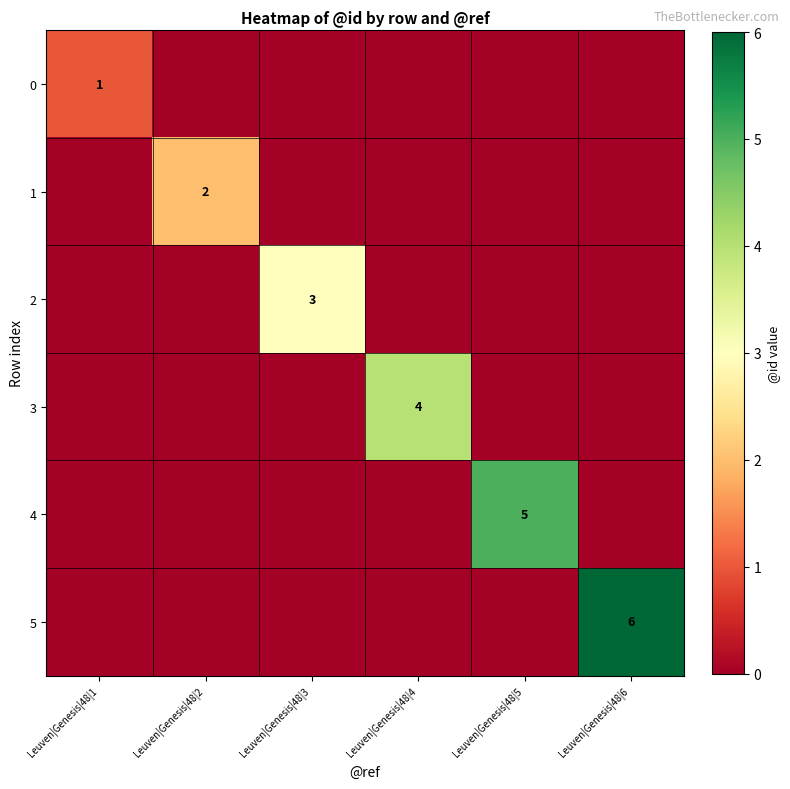

How many data points does each series have?

6